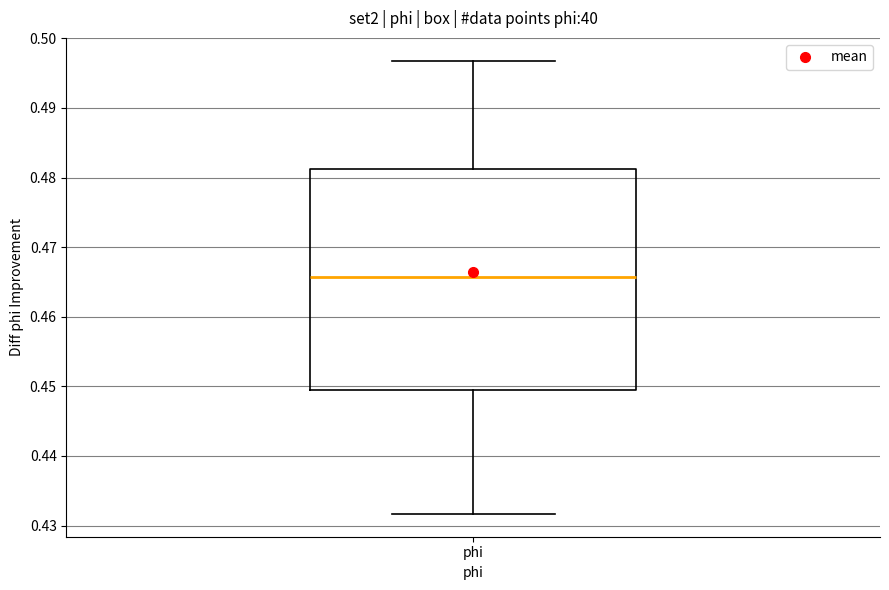

Transcribe this box plot: give where the median line is, the range the box spans, and where the two whiskers end, as read against the y-axis. The values are not printed on the chart, so give them approximately, as read against the axis.

median 0.466, box 0.449 to 0.481, whiskers 0.432 to 0.497